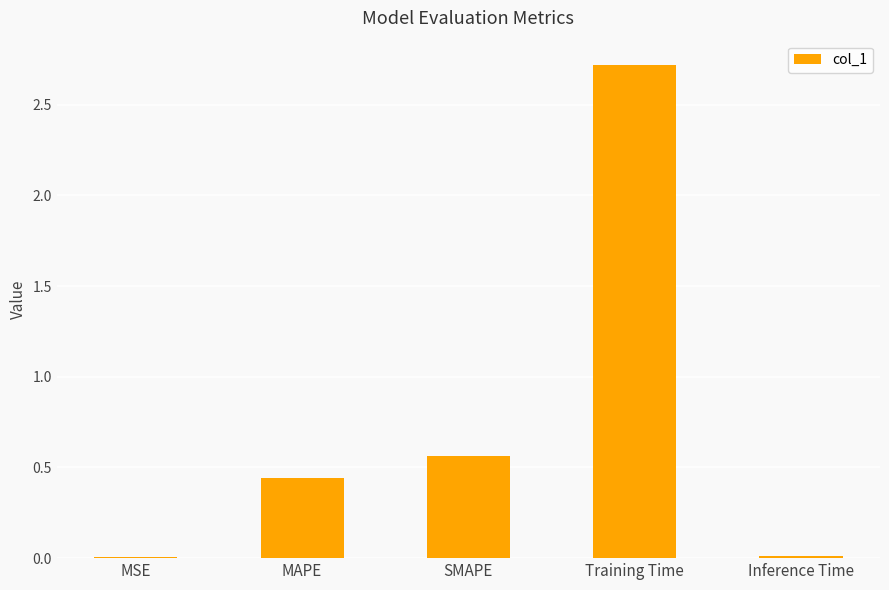

Between Inference Time and SMAPE, which is larger?

SMAPE